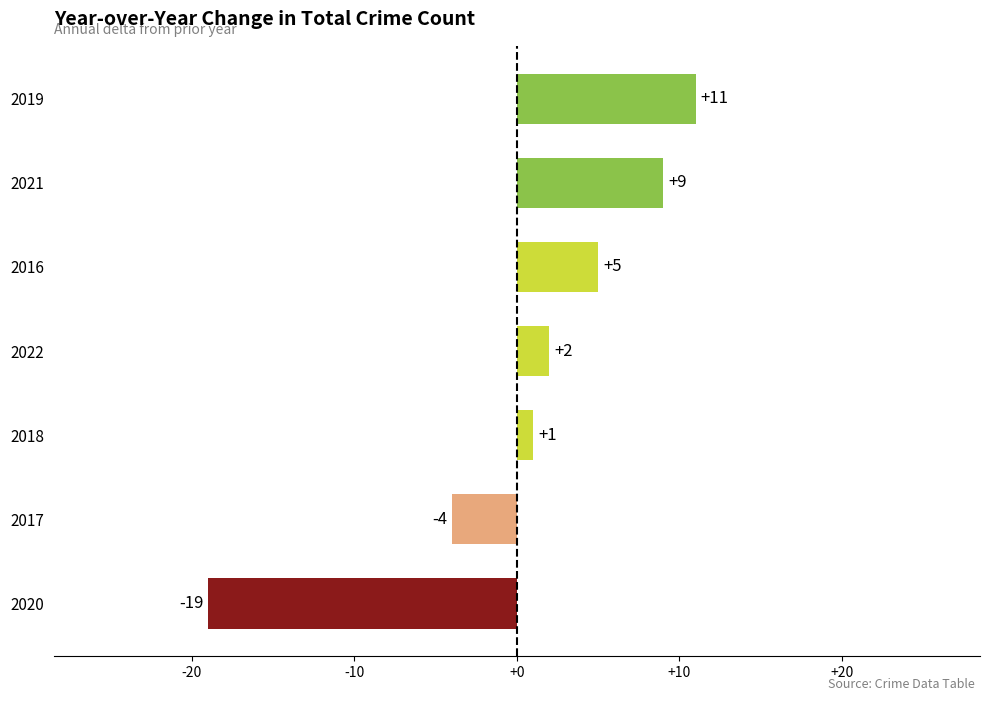

How many data points are less than 2?

3